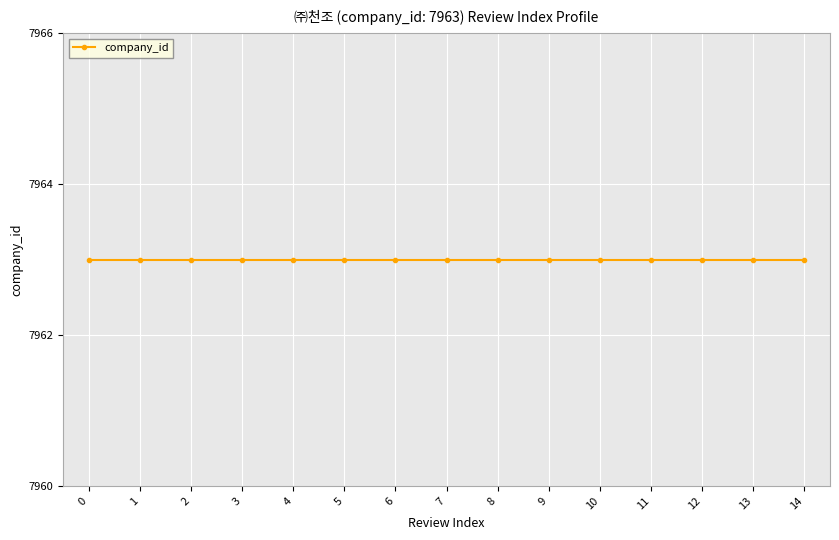

Which has a higher value, 7 or 0?

7